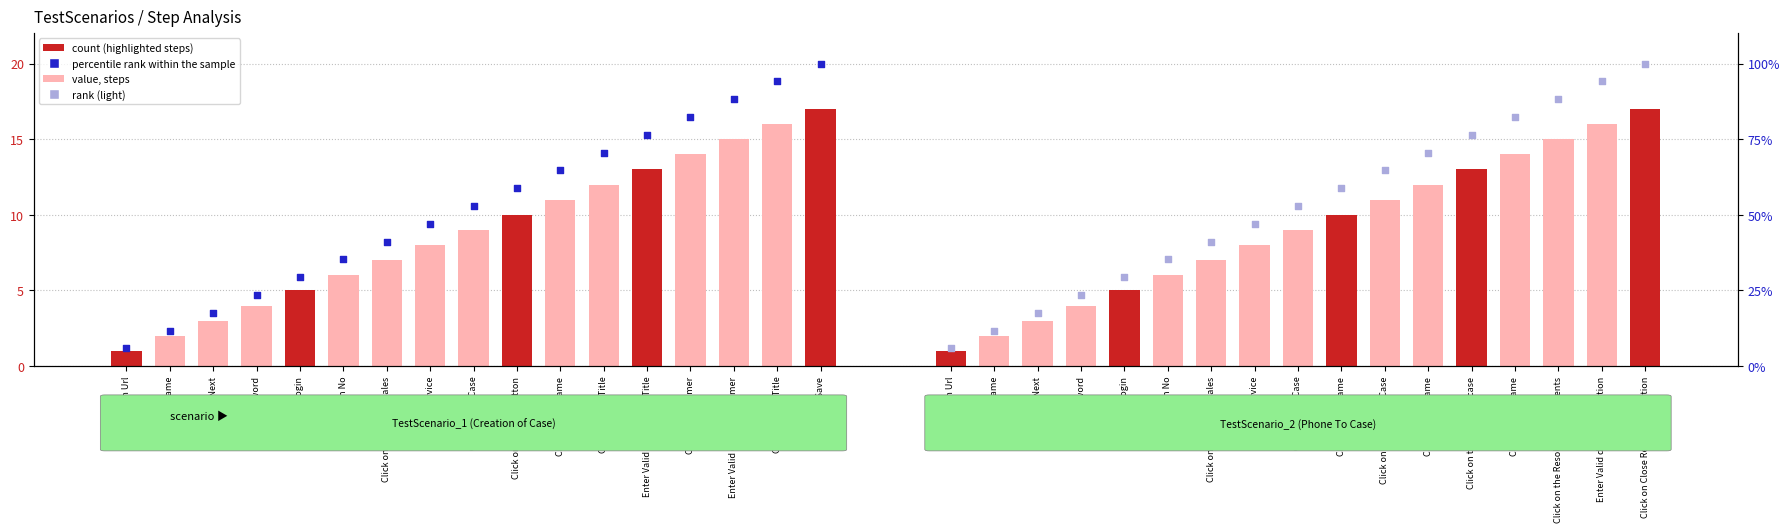

At which category is the sum across all series the highest?

Click on Save